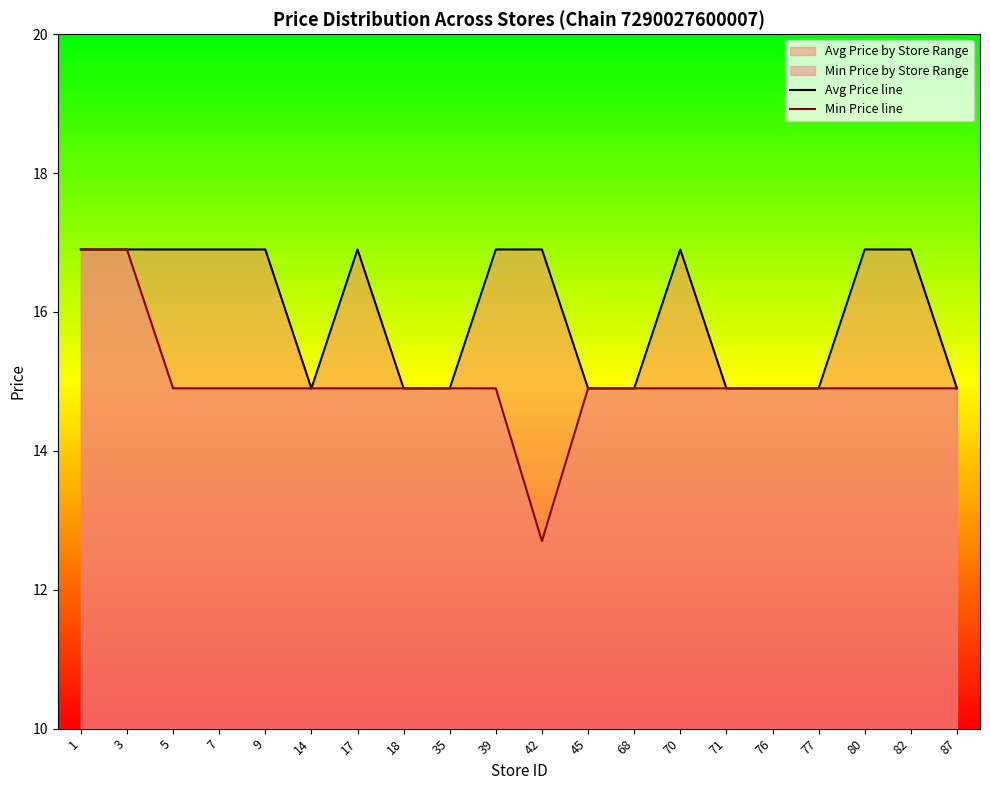

What is the value of the Avg Price line point at the 17th from the left?

14.9